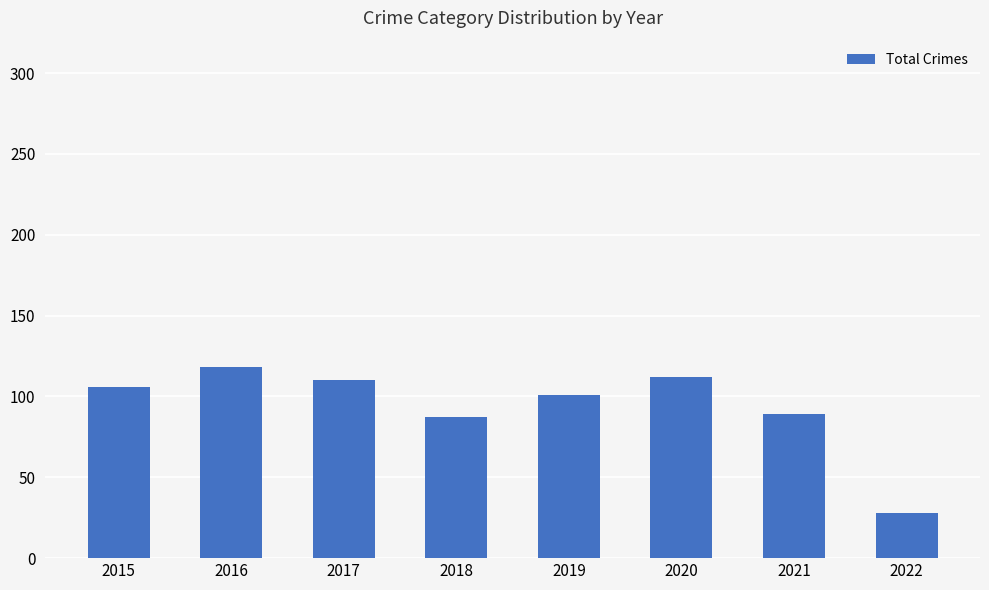

What is the ratio of the value at 2016 to the value at 2018?

1.4